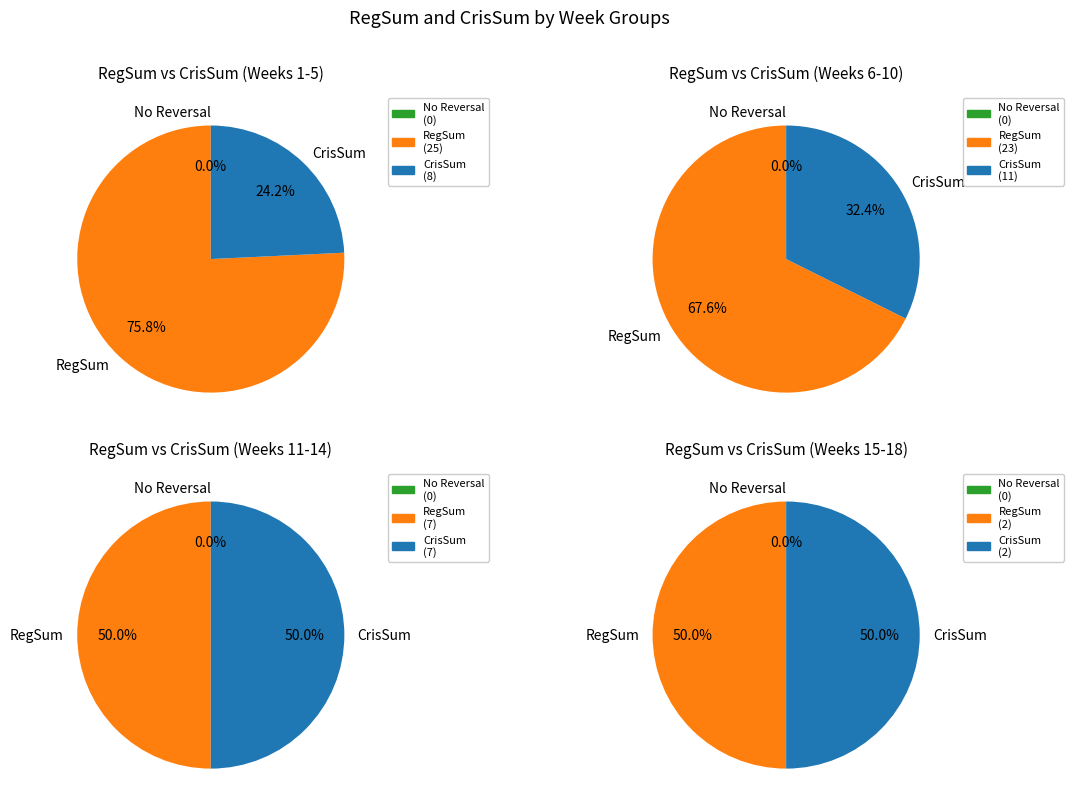

Is it true that 11 is 17% of the pie?

False